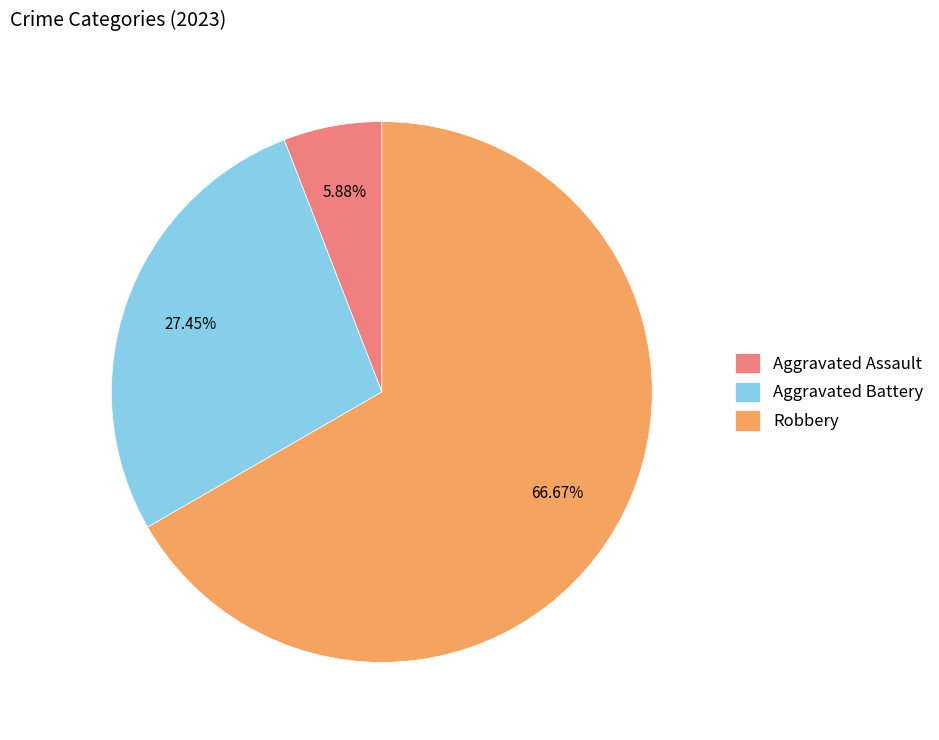

How many slices are in this pie chart?

3